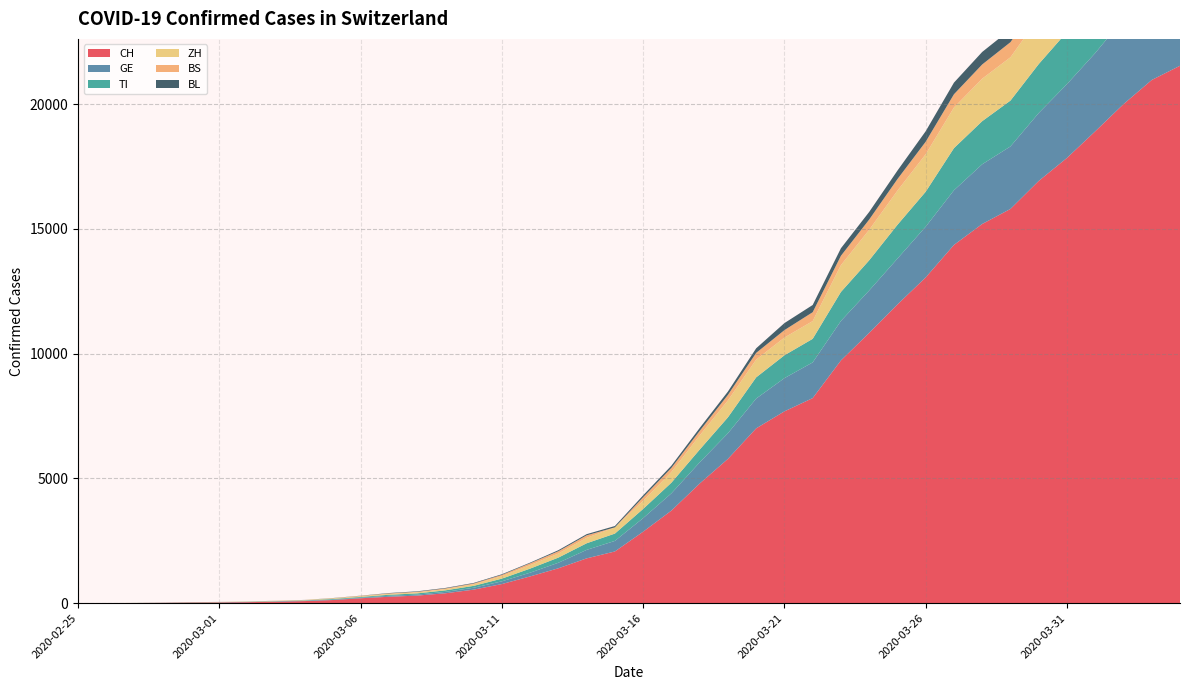

Reading left to right, what are all the values shown in this chart?

CH: 0	2	6	13	23	29	40	59	83	125	197	257	303	396	542	766	1072	1398	1795	2072	2864	3710	4793	5781	7005	7686	8217	9727	10831	11970	13054	14356	15195	15798	16920	17842	18908	19997	20965	21535
GE: 0	1	1	4	8	9	10	13	14	17	25	38	40	56	76	109	150	222	340	423	544	692	848	1027	1194	1331	1430	1582	1699	1837	2033	2190	2393	2505	2721	2958	3137	3420	3621	3753
TI: 0	1	1	1	2	2	4	8	13	25	28	41	49	61	75	108	163	206	265	293	368	426	511	638	849	916	945	1162	1209	1354	1401	1688	1727	1837	1962	2091	2195	2271	2377	2442
ZH: 0	0	2	2	6	7	10	13	15	23	29	34	40	49	62	101	140	163	218	250	326	429	568	679	711	711	711	1075	1223	1370	1502	1629	1703	1735	1861	1952	2141	2305	2433	2466
BS: 0	0	1	1	1	1	1	3	3	8	15	21	24	28	33	49	73	92	100	0	143	164	181	220	270	297	356	374	410	462	501	530	569	605	617	653	687	714	754	767
BL: 0	0	0	1	2	2	2	2	2	6	6	15	19	20	22	26	26	42	47	54	76	89	116	134	184	282	289	302	306	341	422	466	502	511	539	561	588	610	625	656